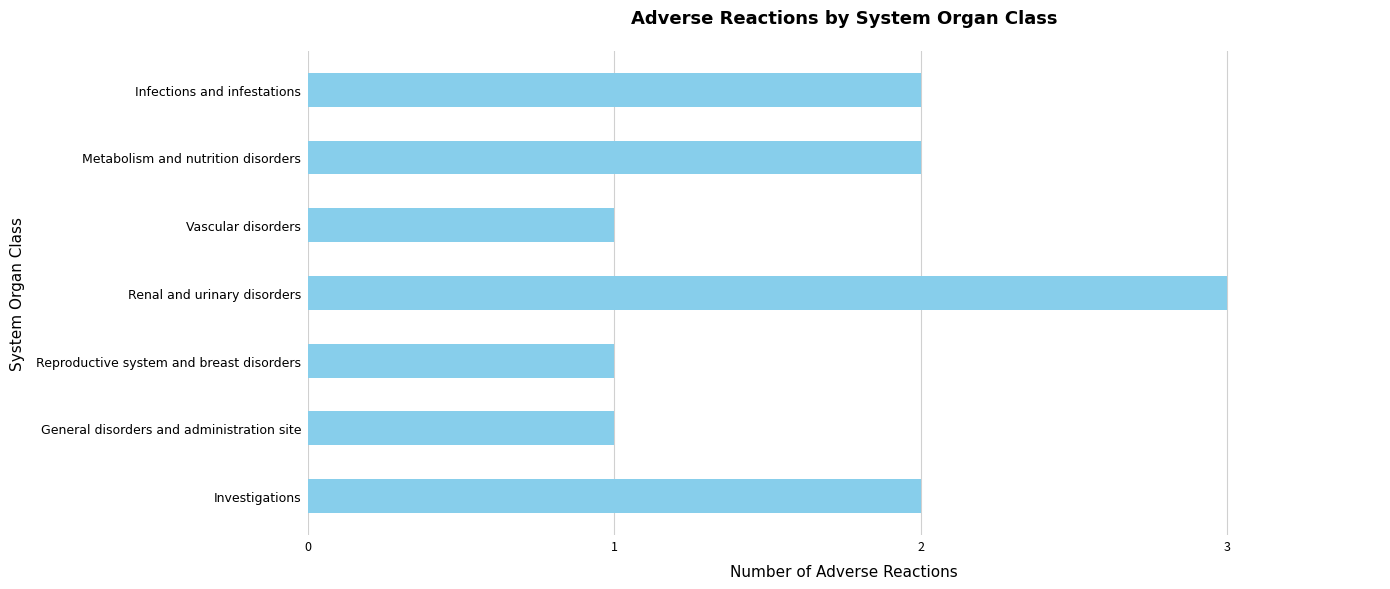

Reading top to bottom, what are all the values shown in this chart?

2	2	1	3	1	1	2